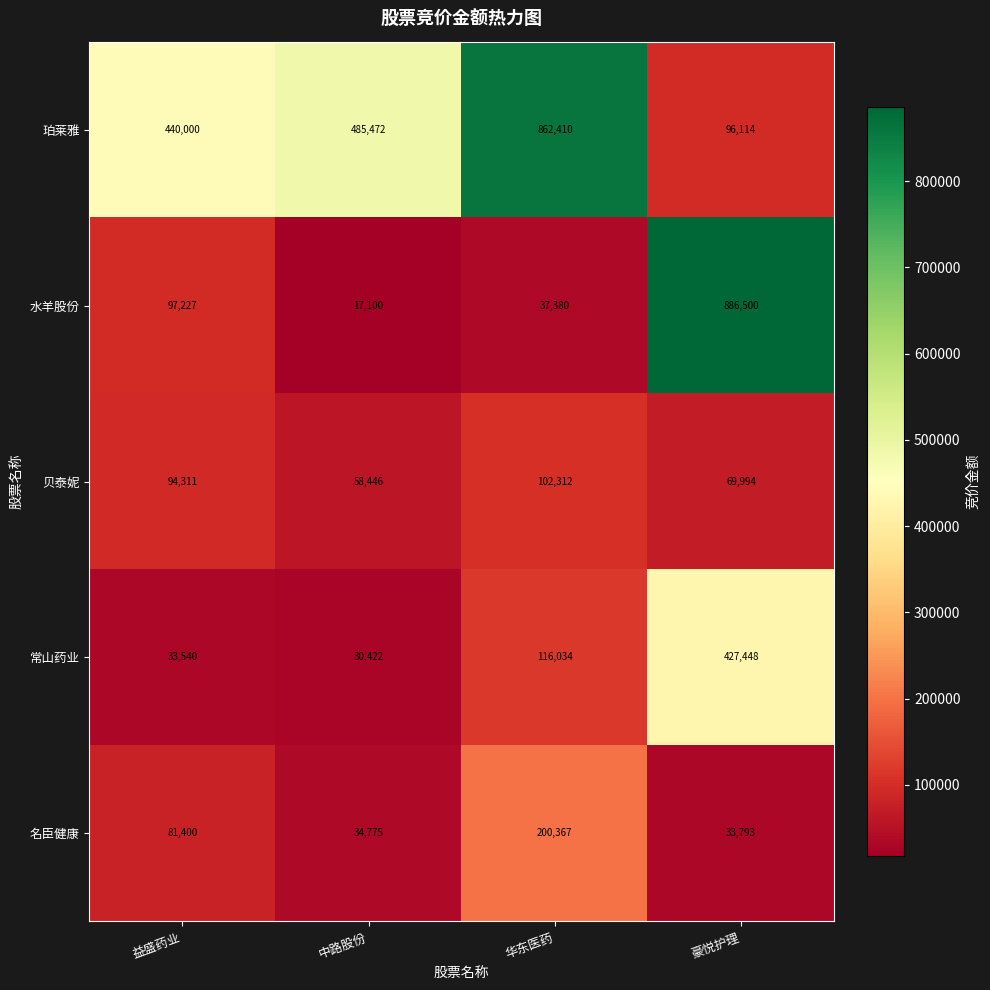

What is the sum of the 贝泰妮 values at 益盛药业 and 华东医药?

196623